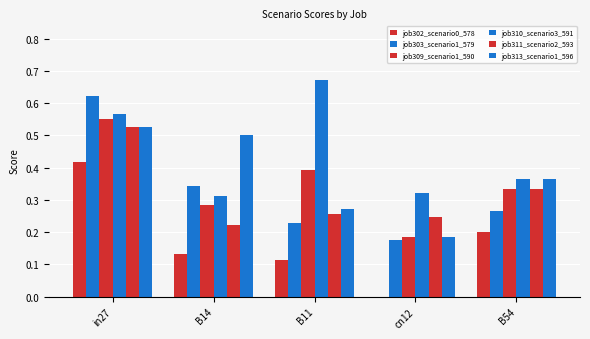

List the labels in order of job310_scenario3_591 value, largest first.

B11, in27, B54, cn12, B14